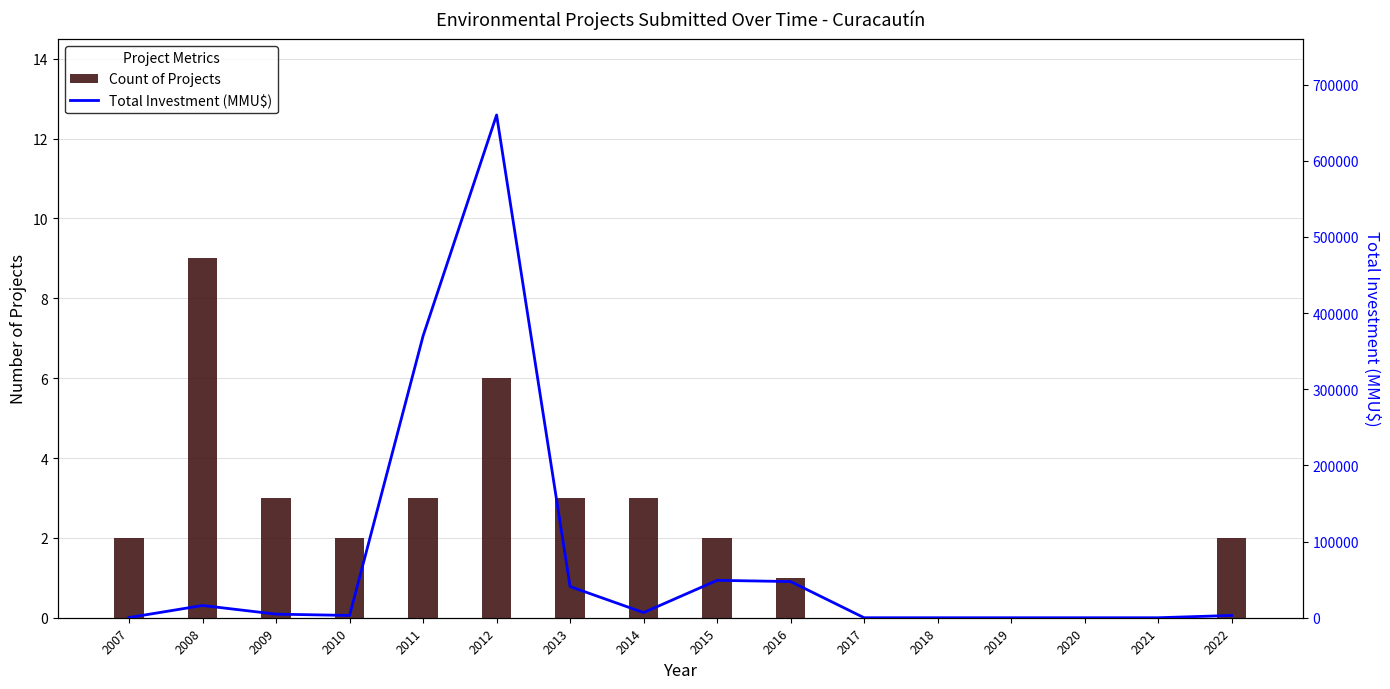

At which label does Total Investment (MMU$) reach its minimum?

2021